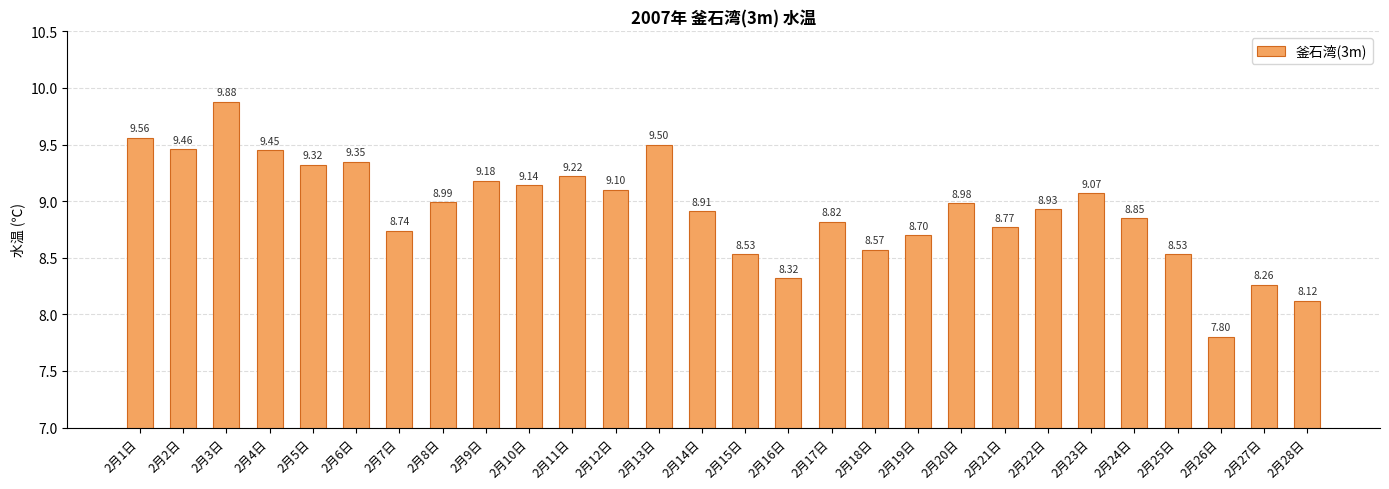

Does the chart contain stacked bars?

No